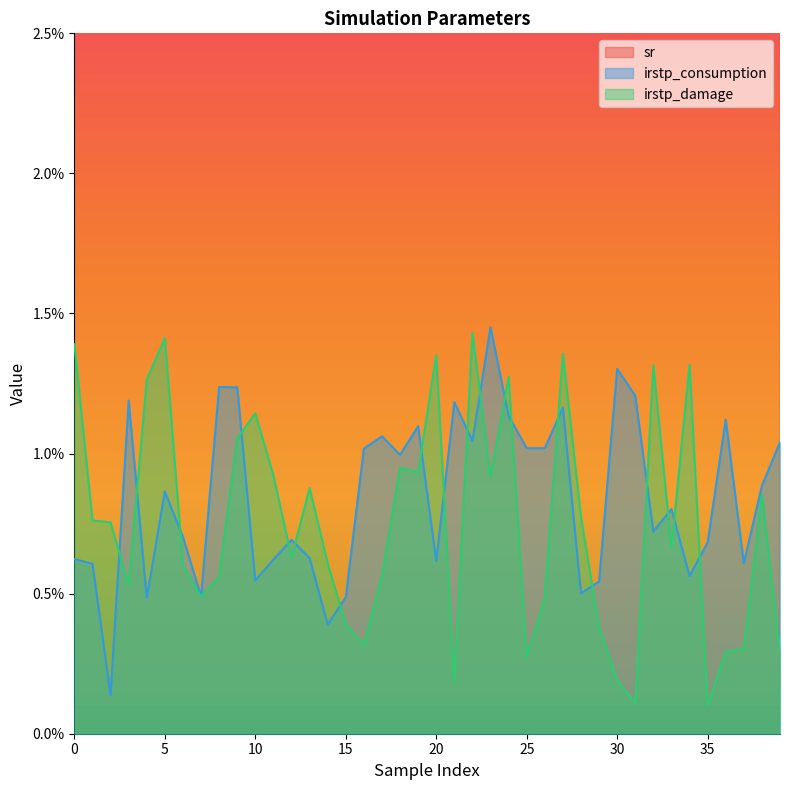

In irstp_consumption, how many points are lower than both neighbors (excluding endpoints)?

13